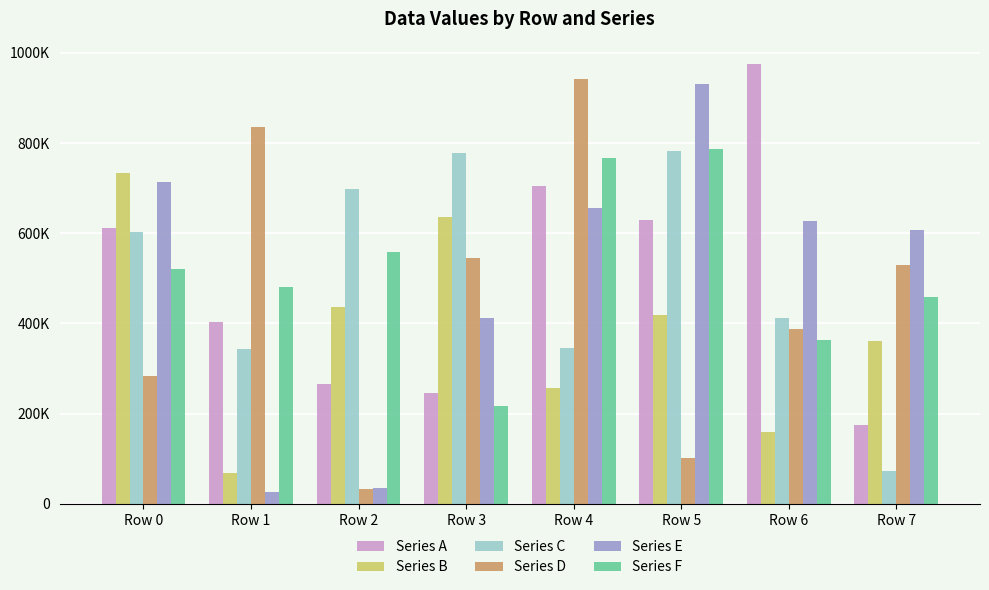

What is the highest value of the Series A series?

976296